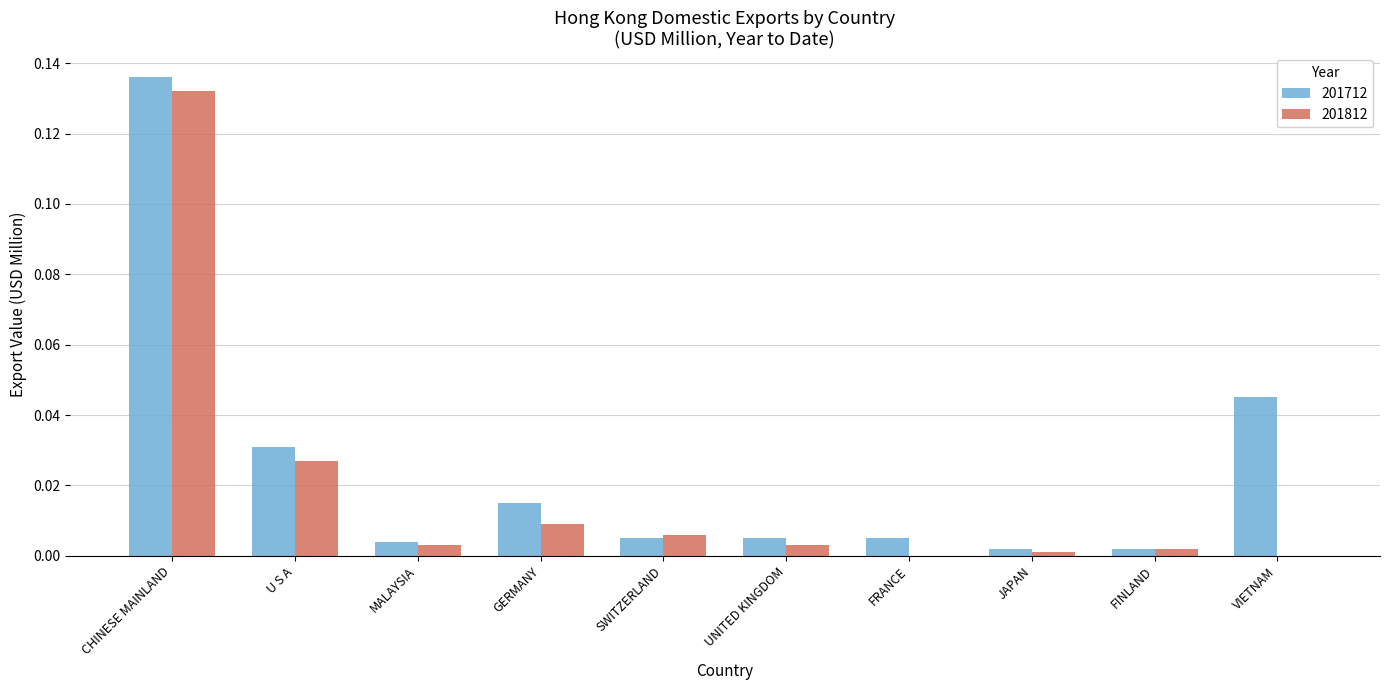

At which category does the chart reach its peak across all series?

CHINESE MAINLAND